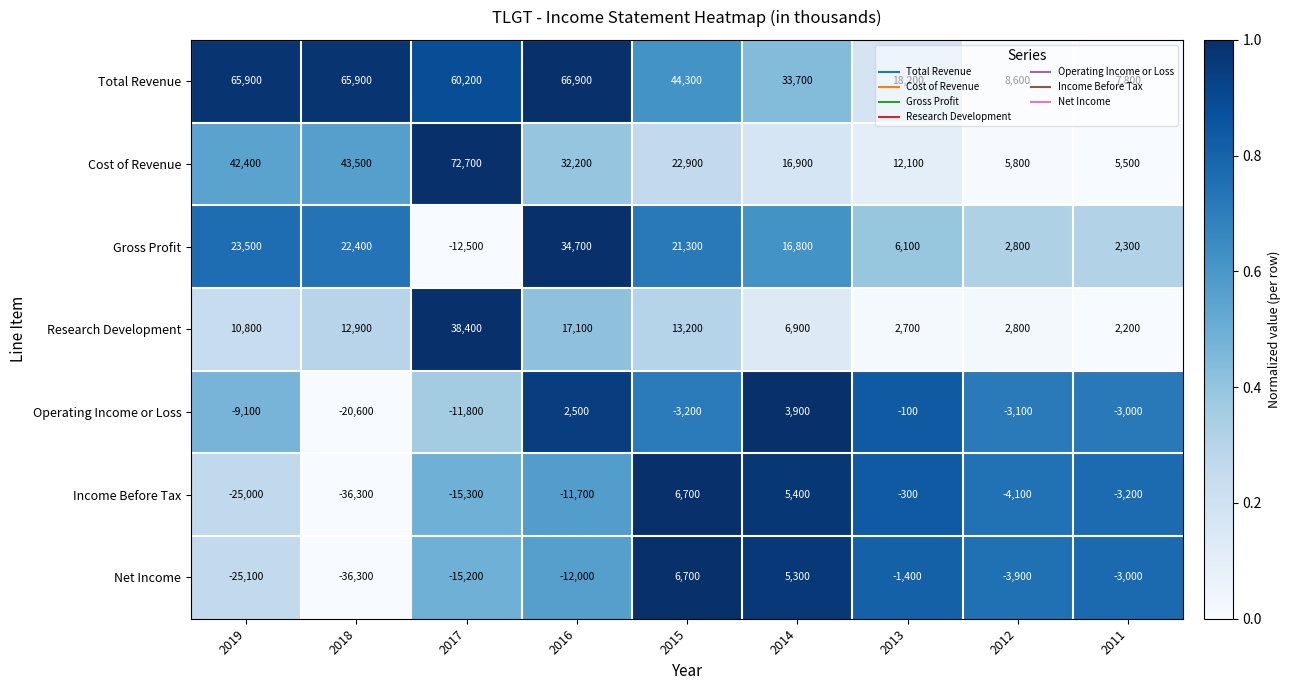

The value of Total Revenue at 2017 is 60200. True or false?

True